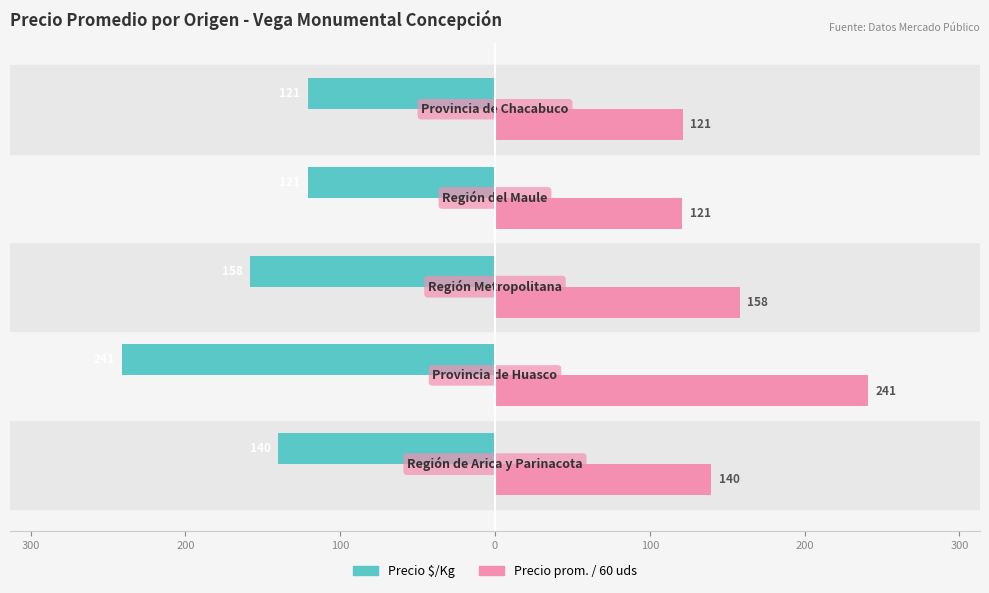

What are all the series names shown in the legend?

Precio $/Kg, Precio prom. / 60 uds